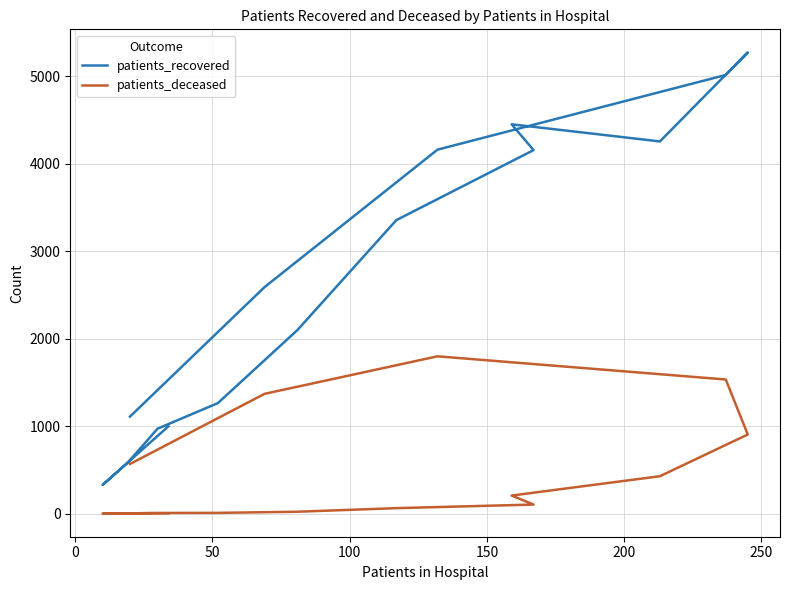

In patients_deceased, how many points are lower than both neighbors (excluding endpoints)?

1